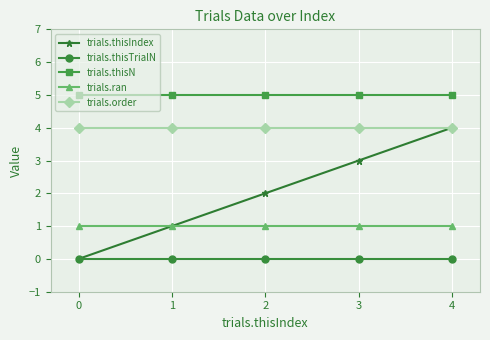

Which series changed the most between 2 and 3?

trials.thisIndex